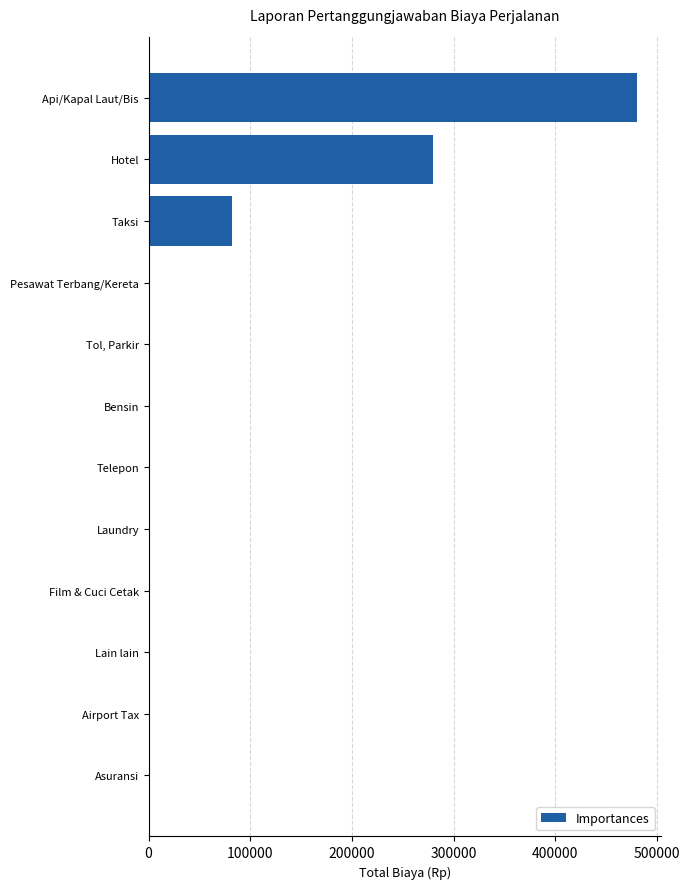

How many categories are shown in the chart?

12